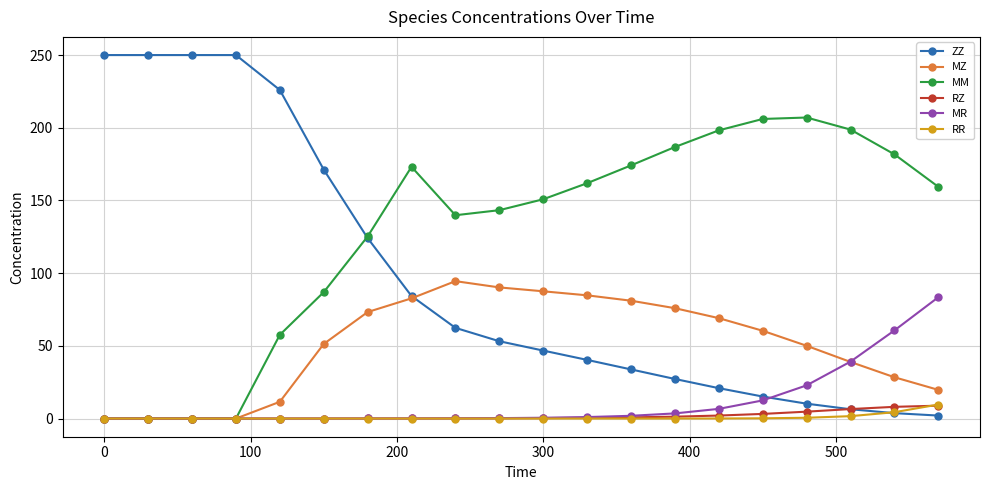

Which series has the largest total across all categories?

MM